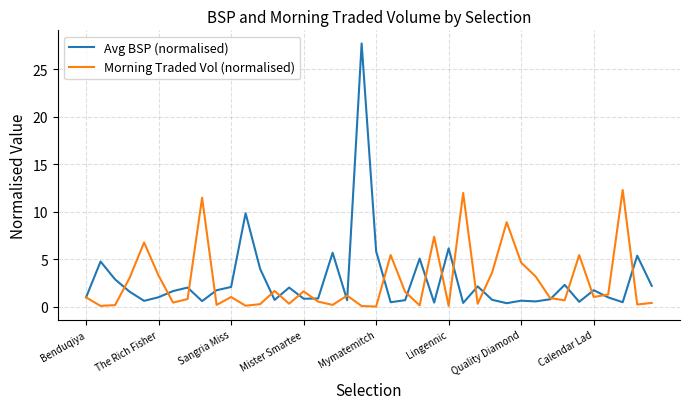

Which series has the widest spread of values?

Avg BSP (normalised)